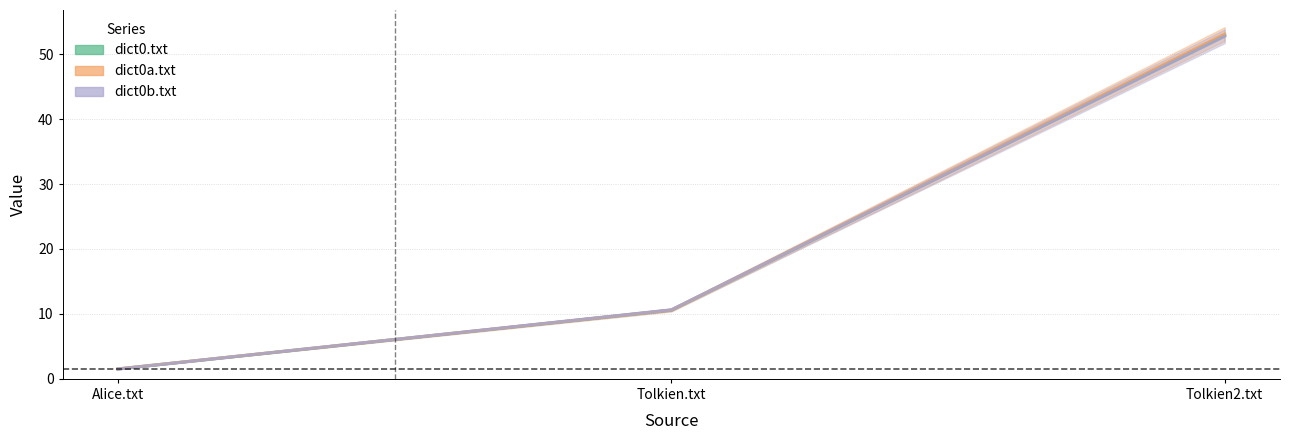

Which has a higher value, Tolkien.txt or Alice.txt?

Tolkien.txt